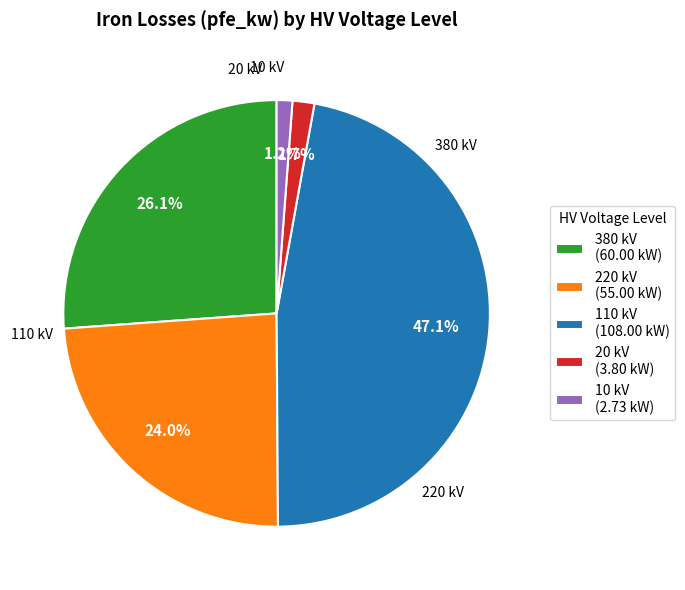

What portion of the pie excludes 10 kV (2.73 kW)?

98.8%